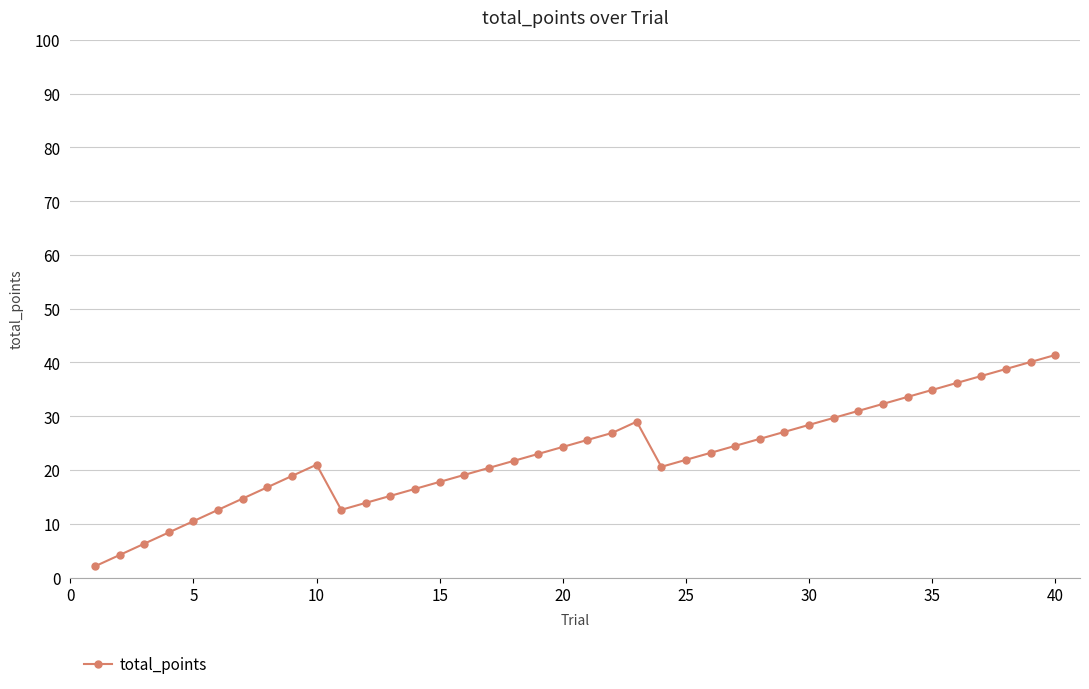

What is the sum of all values?

908.5